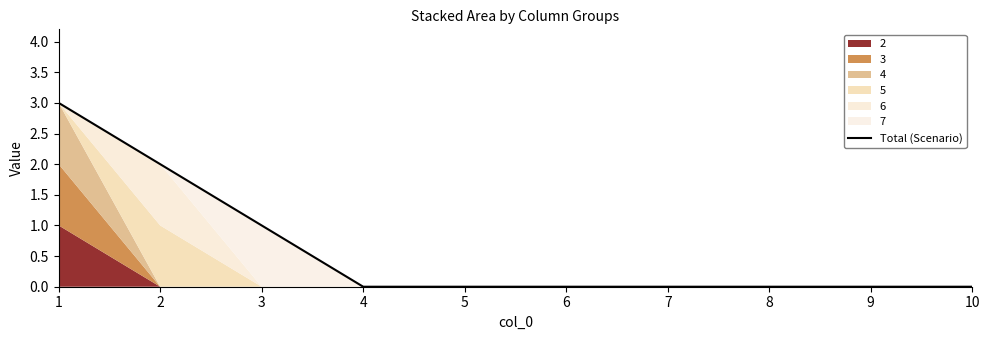

Does the chart have visible grid lines?

No